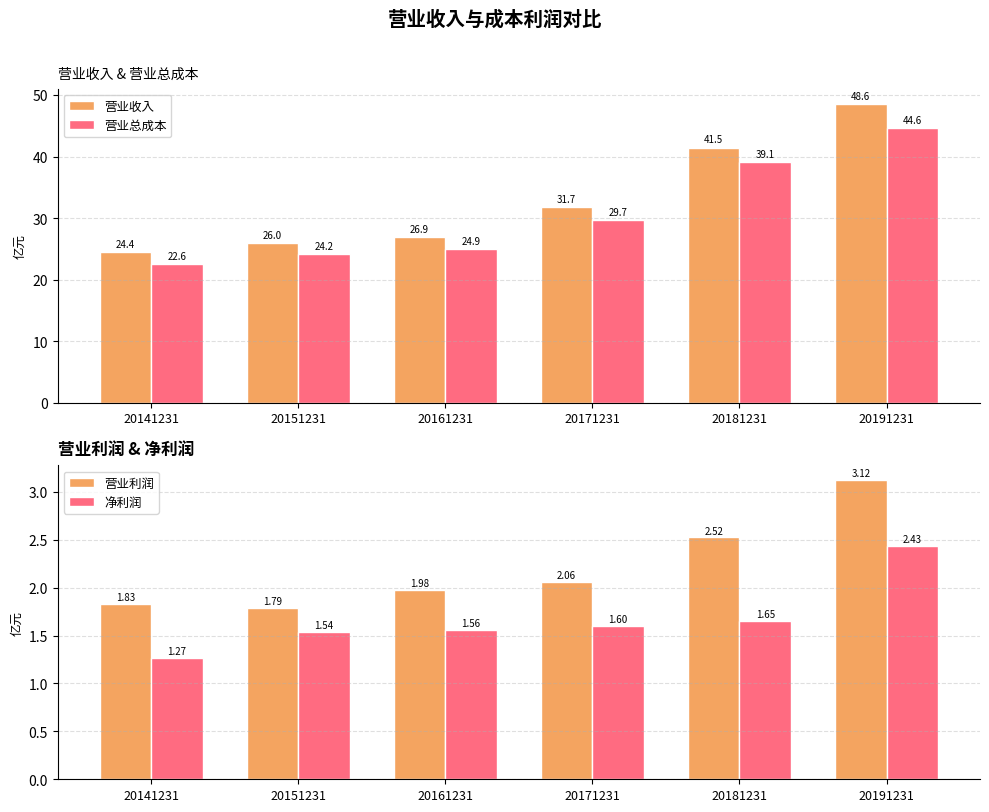

Is it true that 营业收入 equals 24.4 at 20141231?

True